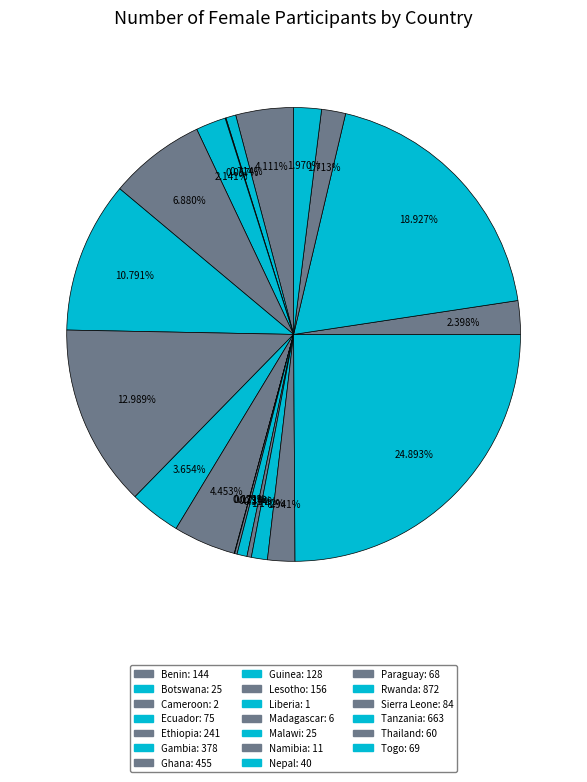

What is the change in value from Ethiopia to Sierra Leone?

-157